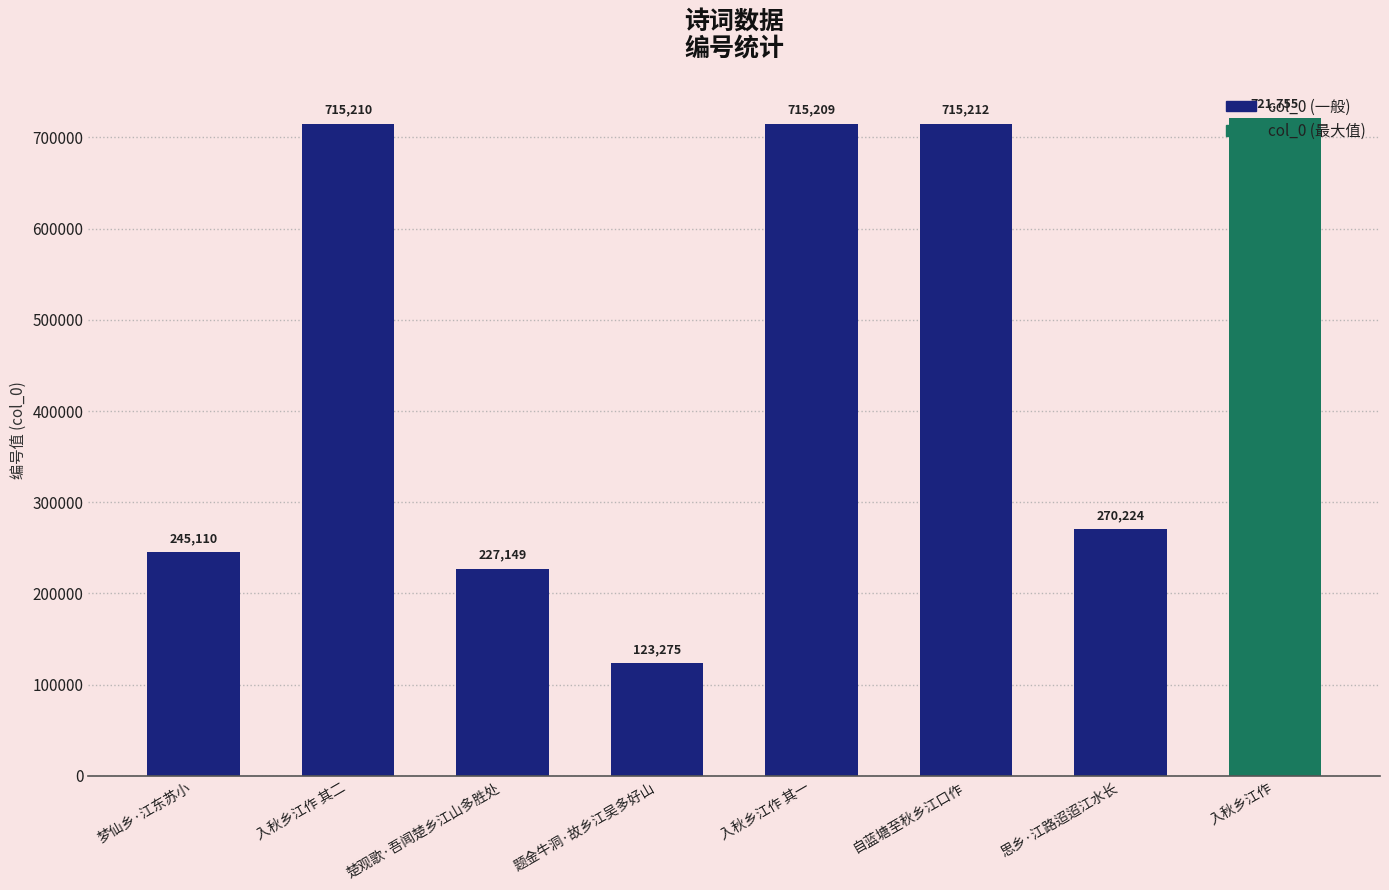

Does the chart contain any negative values?

No